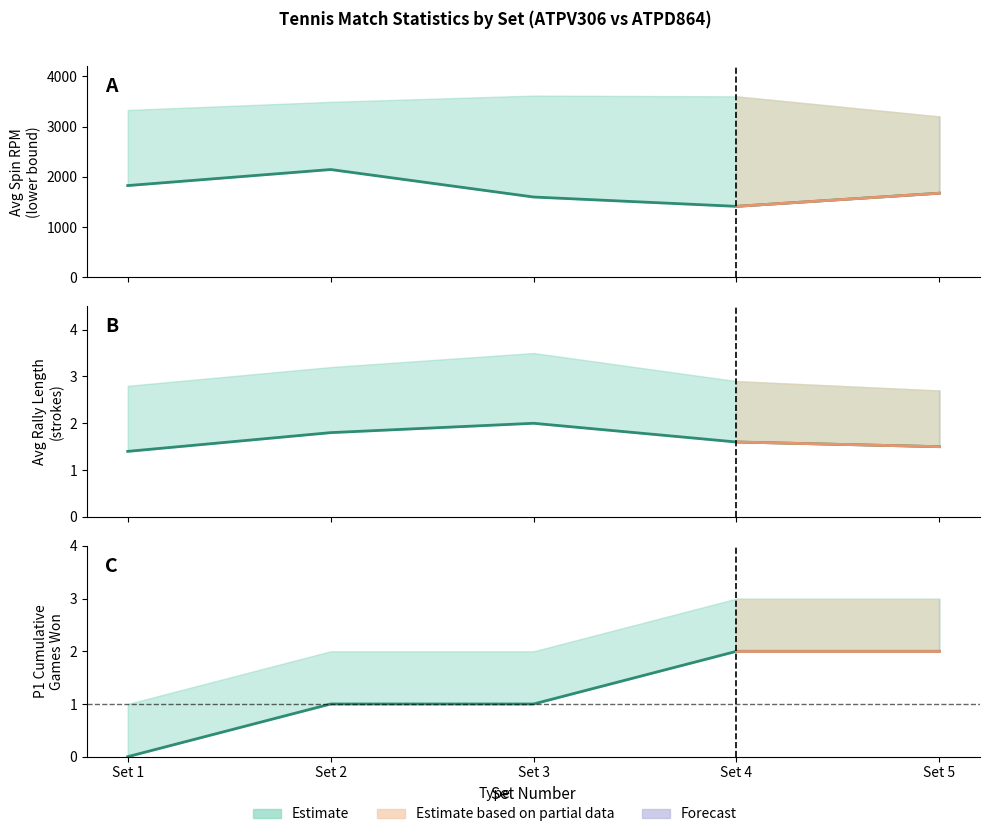

What is the total value across all series at Set 3?

1601.0